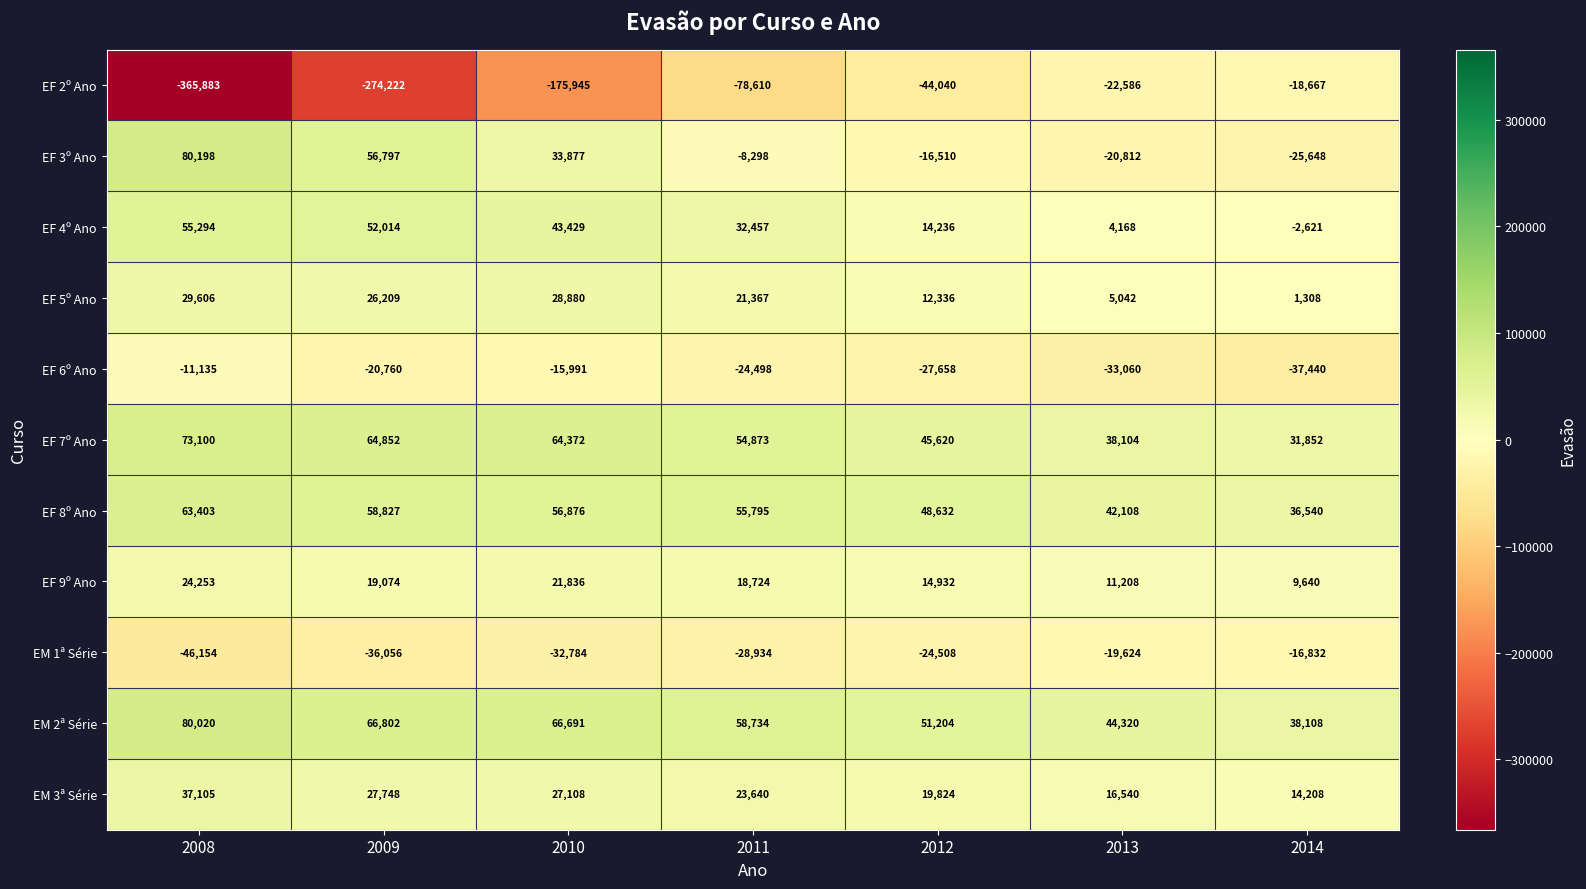

Where is EM 3ª Série nearest to the value 25656?

2010